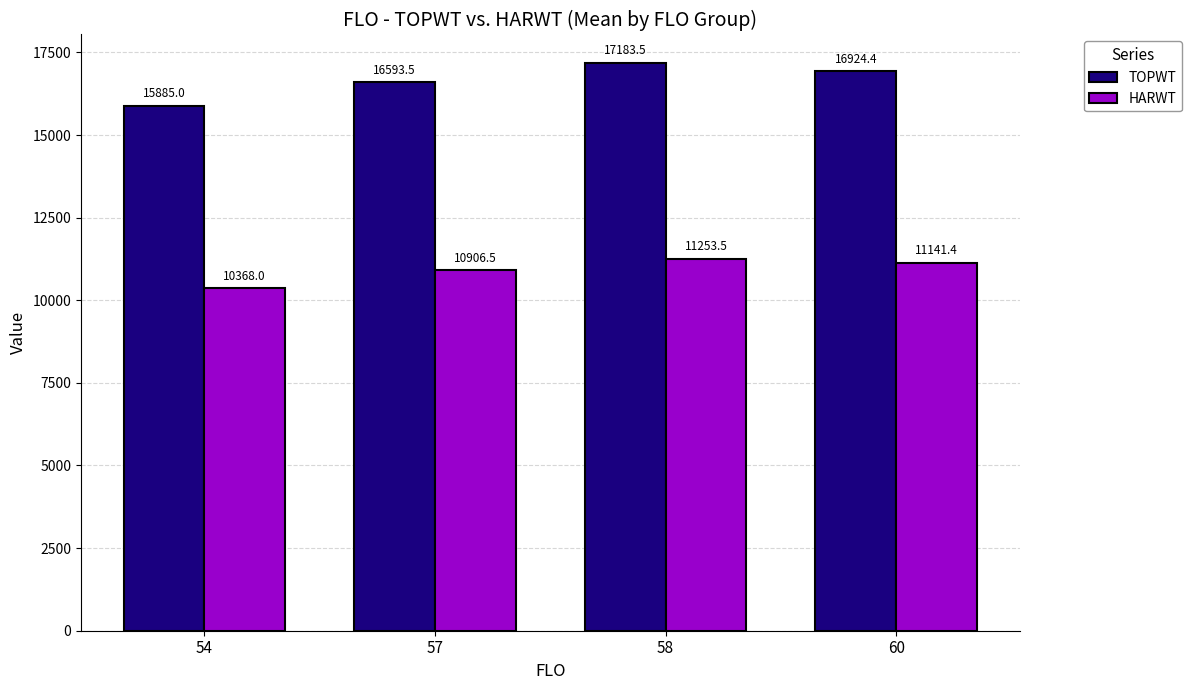

The value of TOPWT at 57 is 29737.8. True or false?

False